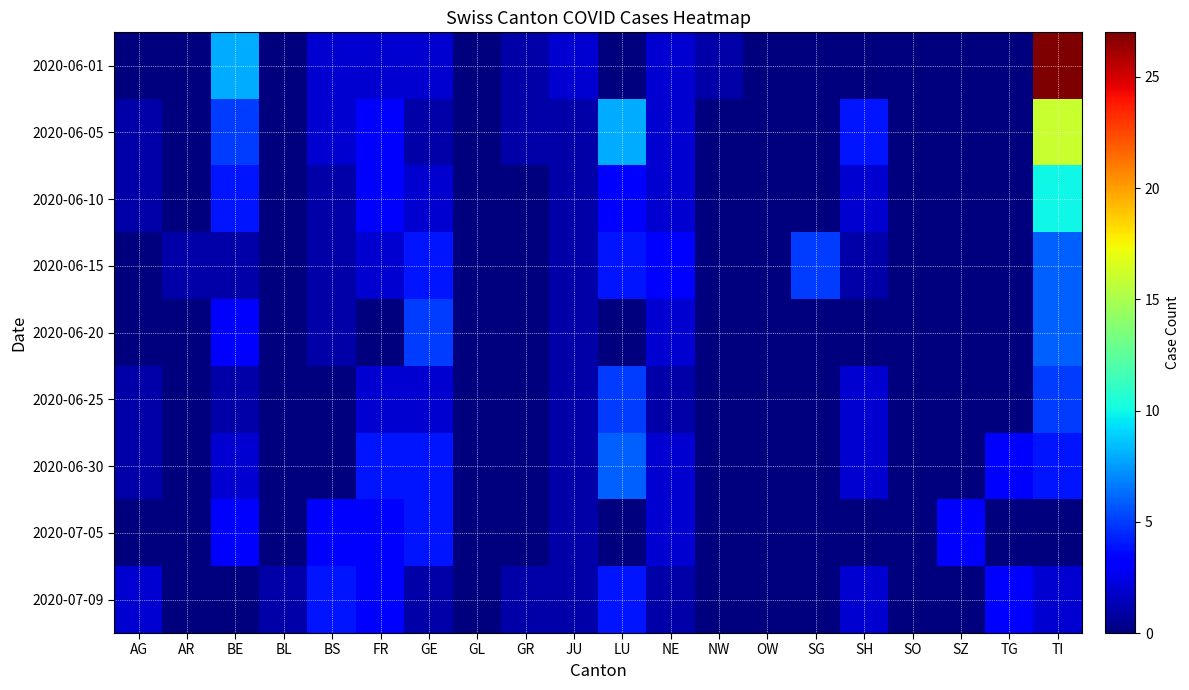

At how many categories does at least one series exceed 26?

1